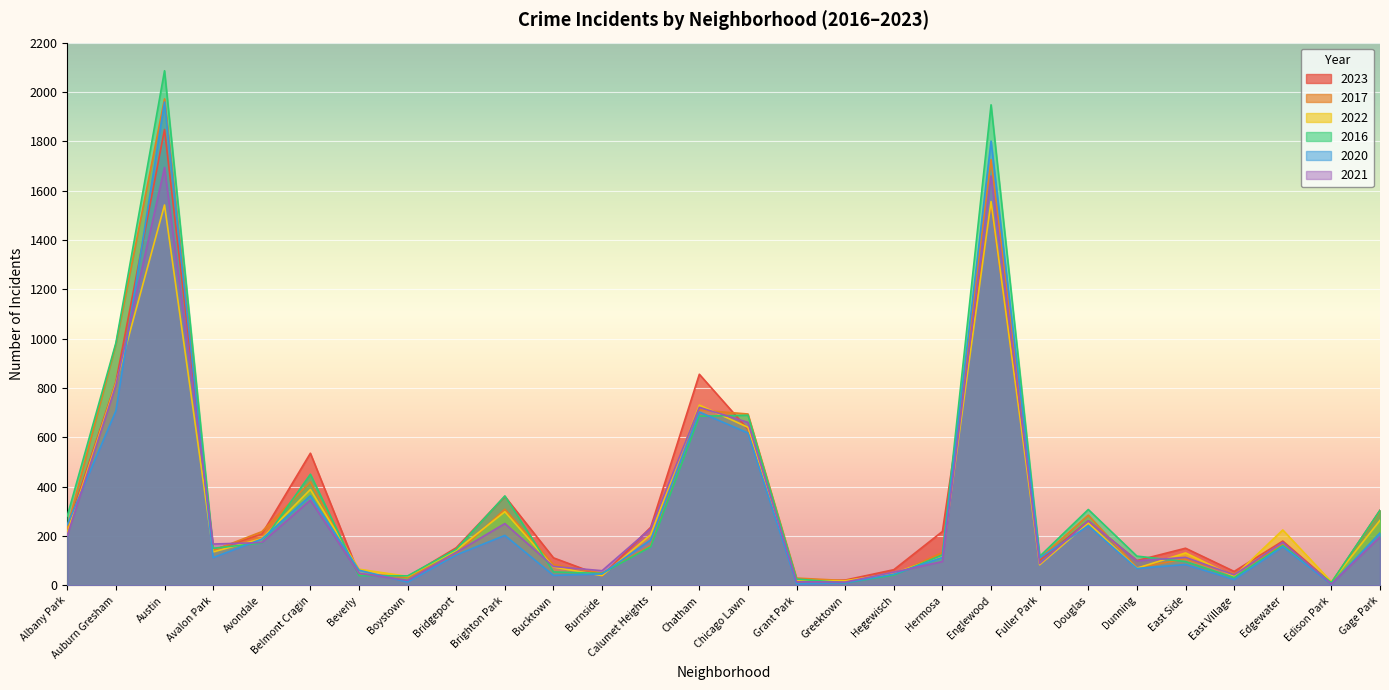

Reading left to right, extract all data points from this chart.

2023: 232	825	1848	144	208	536	46	35	153	361	112	39	236	856	633	16	22	64	219	1551	102	262	101	151	57	180	10	305
2017: 235	978	1972	142	218	420	46	33	128	309	85	50	162	711	695	30	20	43	134	1726	110	285	72	108	46	166	12	301
2022: 216	819	1542	136	190	389	66	37	143	299	75	40	206	731	641	20	19	50	118	1556	84	253	70	132	37	225	15	264
2016: 282	983	2086	151	172	451	40	39	147	363	55	49	157	686	690	26	11	42	124	1948	118	308	119	97	32	162	12	305
2020: 246	708	1959	113	188	364	62	14	124	203	41	47	185	703	618	7	11	46	114	1801	112	242	69	85	24	157	5	213
2021: 203	811	1694	168	174	346	49	21	134	251	77	60	231	722	661	15	14	54	97	1660	89	262	100	114	43	175	6	197